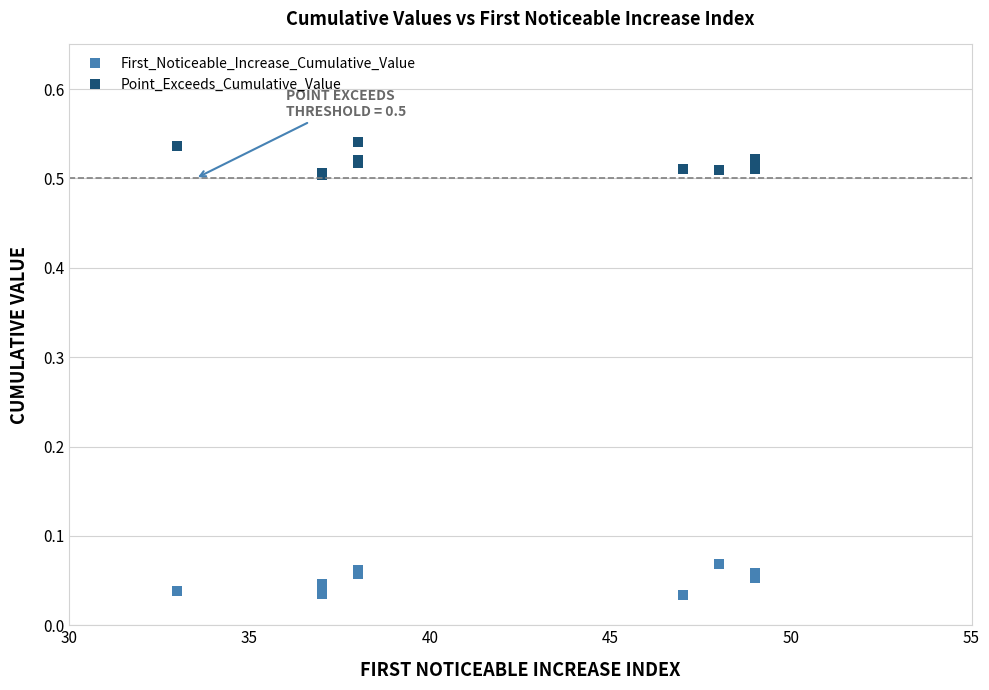

True or false: Point_Exceeds_Cumulative_Value has more than 1 interior local peaks.

False